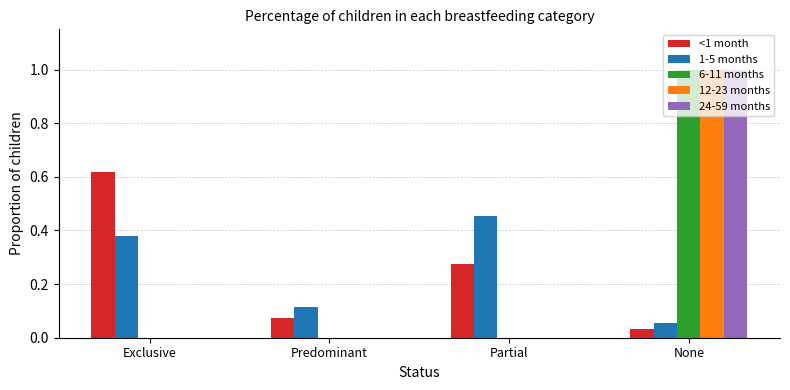

How many 6-11 months values are between 0 and 1?

4